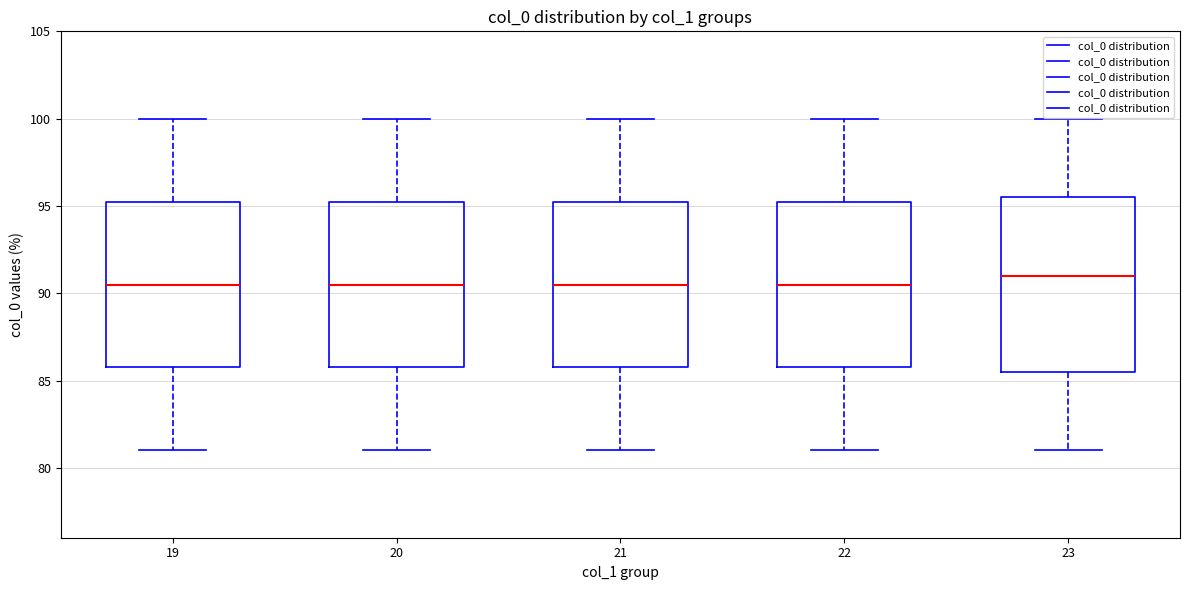

Which box is the tallest, from its lower edge to its upper edge?

23